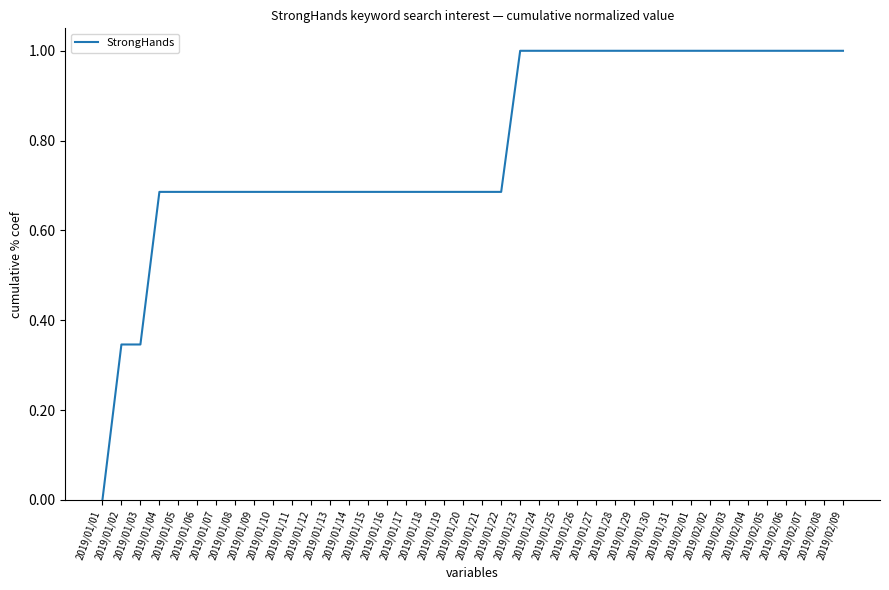

What is the difference between the maximum and minimum values?

1.0